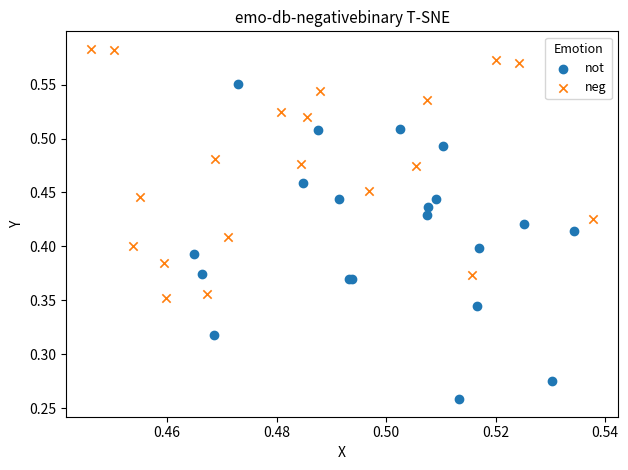

Which series has the widest spread of Y values?

not